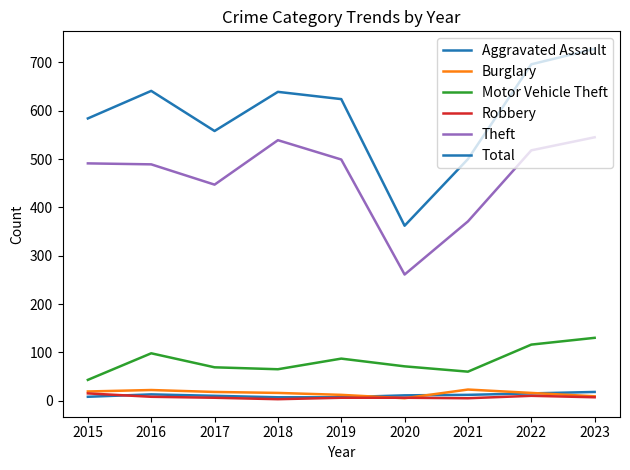

Does the chart display data point markers on the line(s)?

No